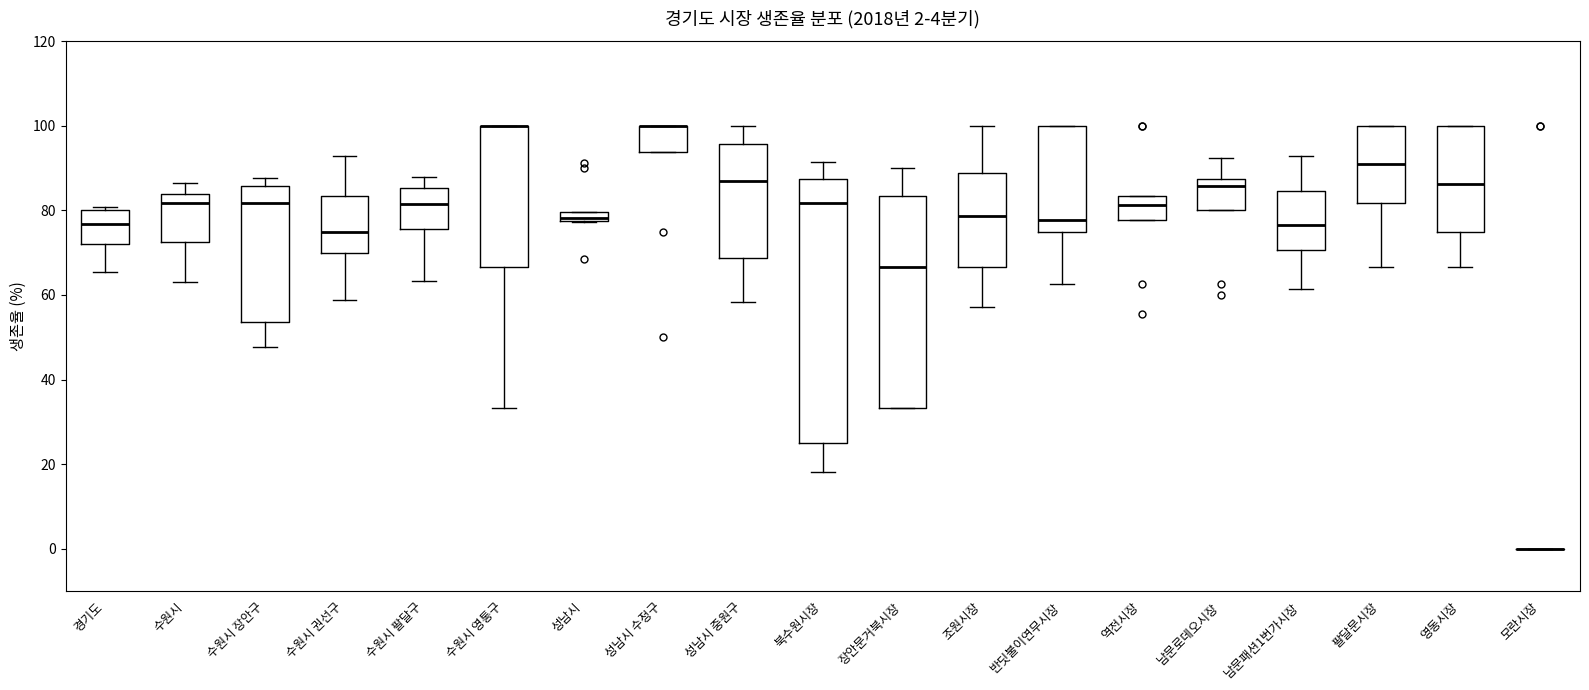

Comparing the boxes themselves (not the whiskers), which one is the tallest?

북수원시장